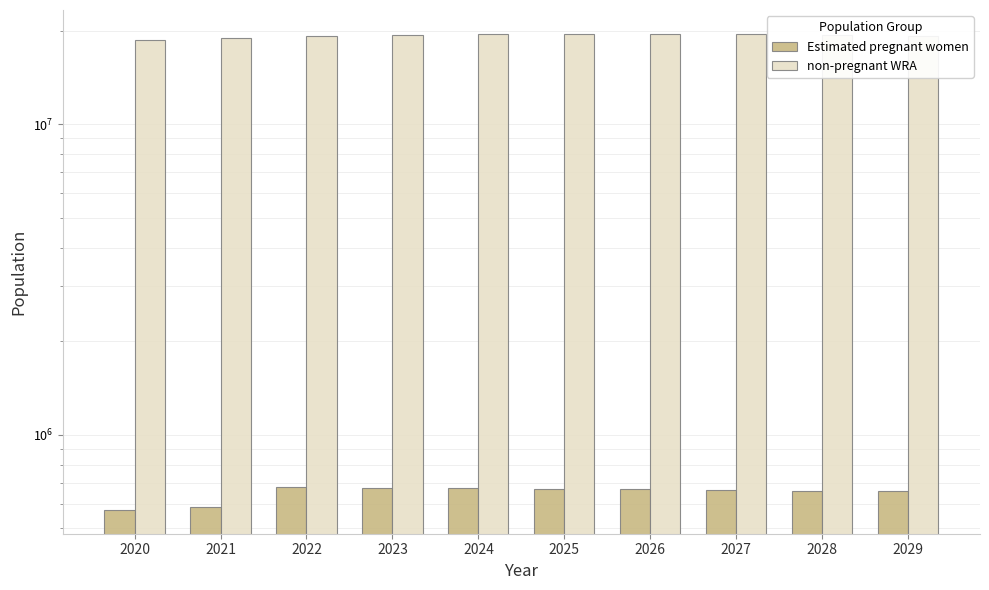

What is the value of the non-pregnant WRA bar at the 2nd from the left?

18854221.2